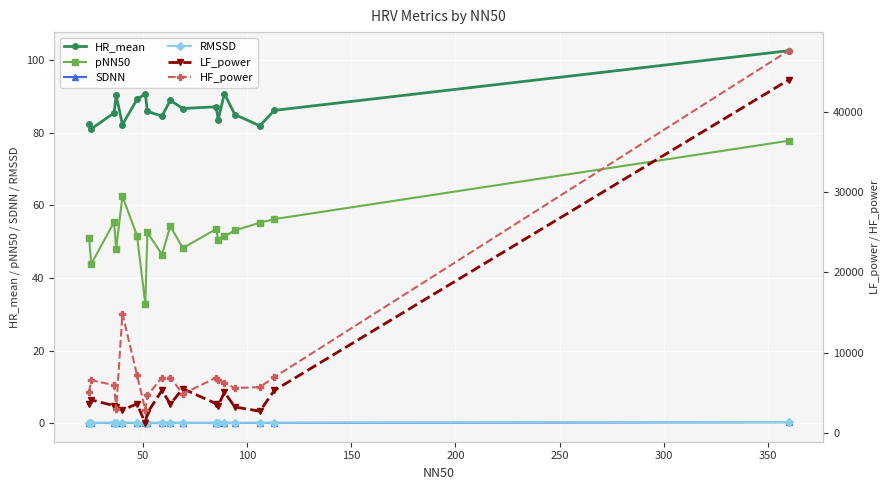

True or false: SDNN has more than 2 points higher than both neighbors.

True